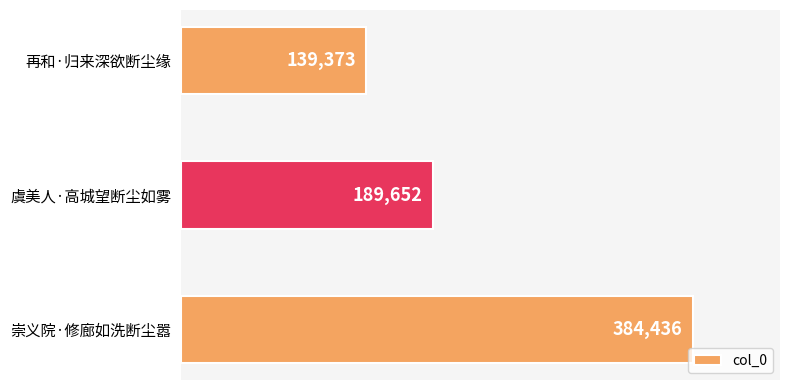

Between 崇义院·修廊如洗断尘嚣 and 再和·归来深欲断尘缘, which is larger?

崇义院·修廊如洗断尘嚣